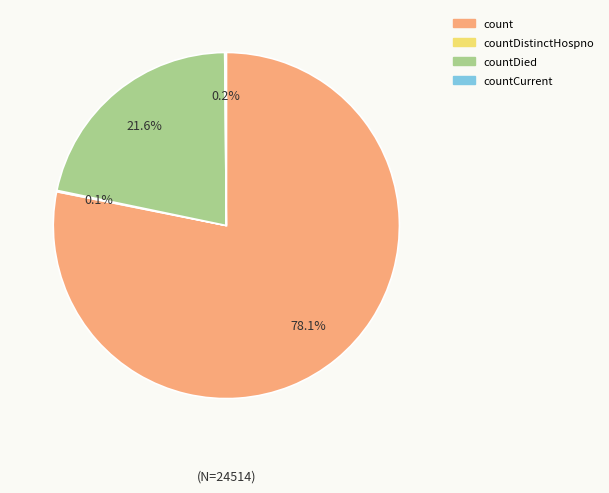

What portion of the pie excludes countDied?

78.4%